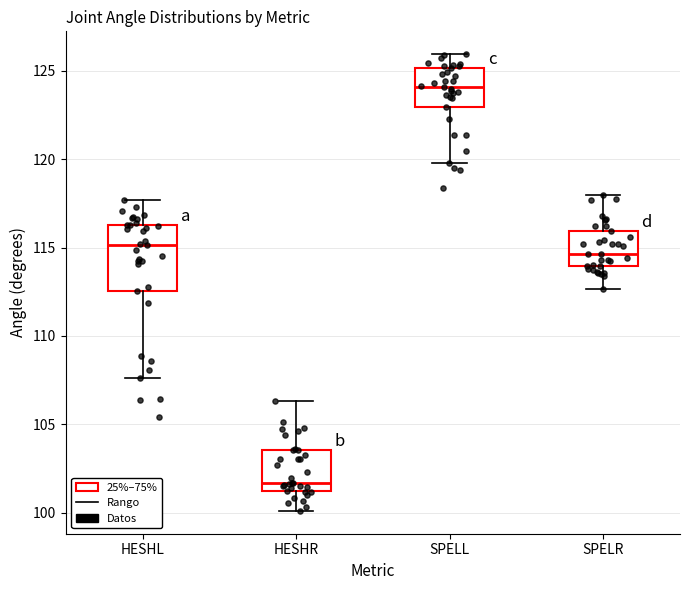

Reading left to right, transcribe this box plot: for each box, give where its median line is, the range the box spans, and where its two whiskers end, as read against the y-axis. The values are not printed on the chart, so give them approximately, as read against the axis.

HESHL: median 115.0, box 112.5 to 116.5, whiskers 107.5 to 117.5
HESHR: median 101.5, box 101.0 to 103.5, whiskers 100.0 to 106.5
SPELL: median 124.0, box 123.0 to 125.0, whiskers 120.0 to 126.0
SPELR: median 114.5, box 114.0 to 116.0, whiskers 112.5 to 118.0